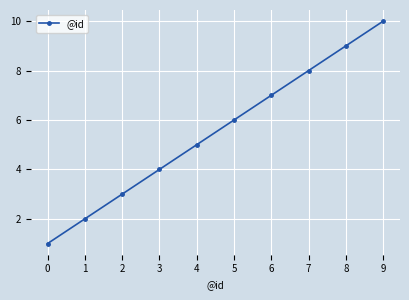

What is the greatest value displayed?

10